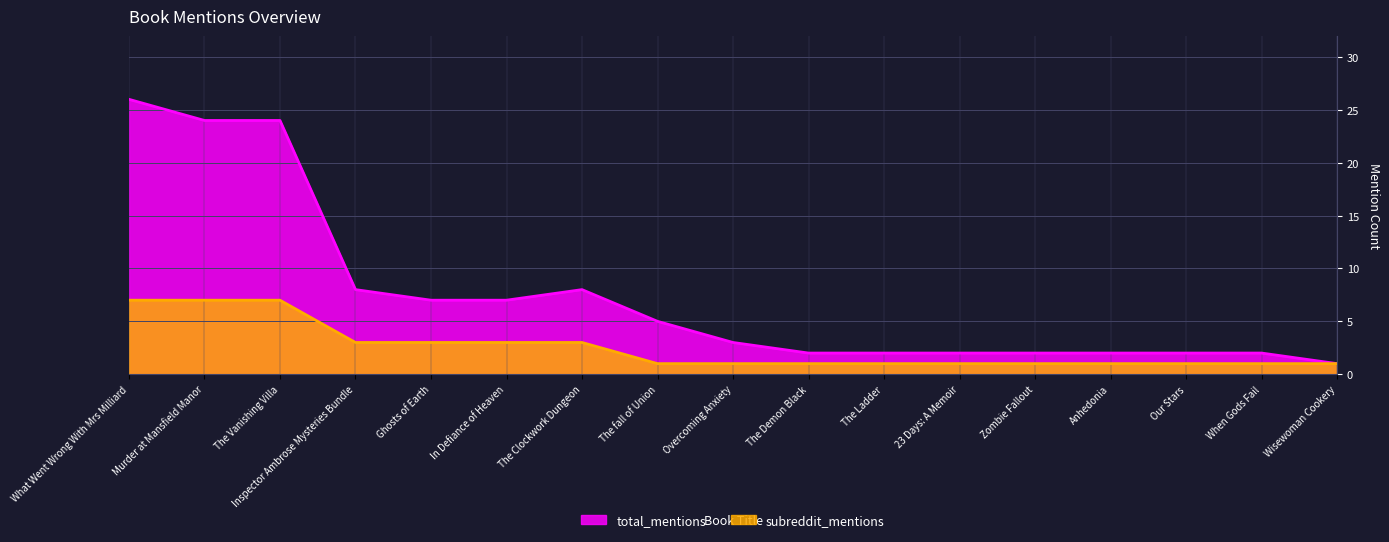

List the labels in order of total_mentions value, largest first.

What Went Wrong With Mrs Milliard, Murder at Mansfield Manor, The Vanishing Villa, Inspector Ambrose Mysteries Bundle, The Clockwork Dungeon, Ghosts of Earth, In Defiance of Heaven, The fall of Union, Overcoming Anxiety, The Demon Black, The Ladder, 23 Days: A Memoir, Zombie Fallout, Anhedonia, Our Stars, When Gods Fail, Wisewoman Cookery